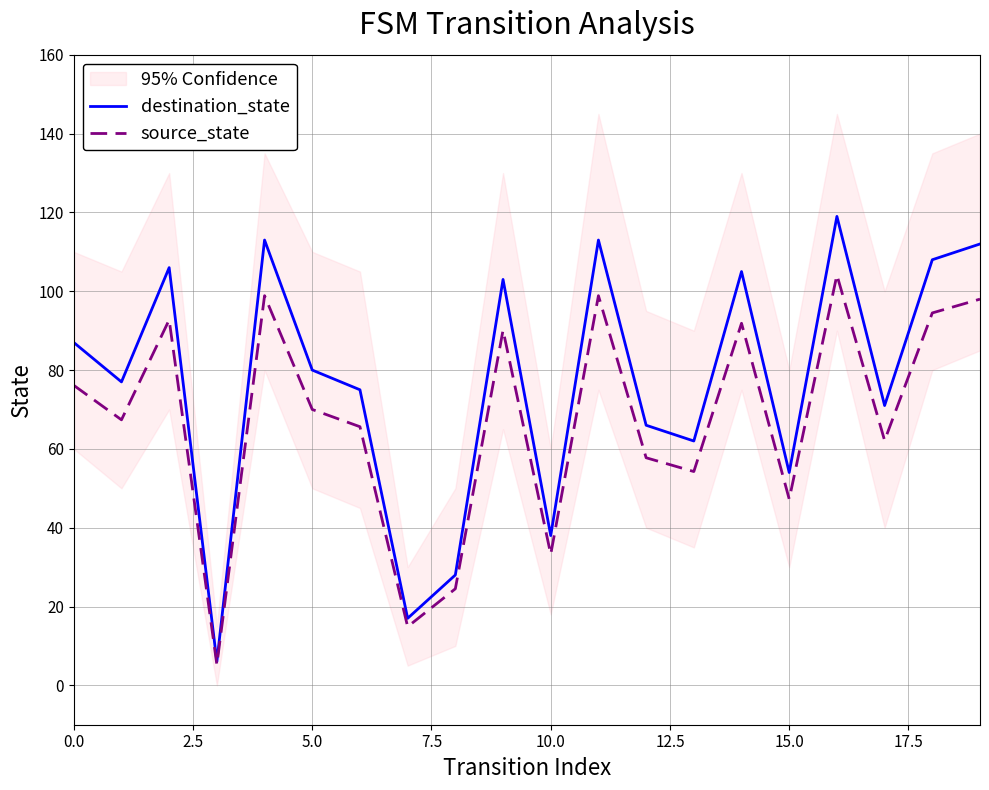

How many lines are shown in the chart?

2